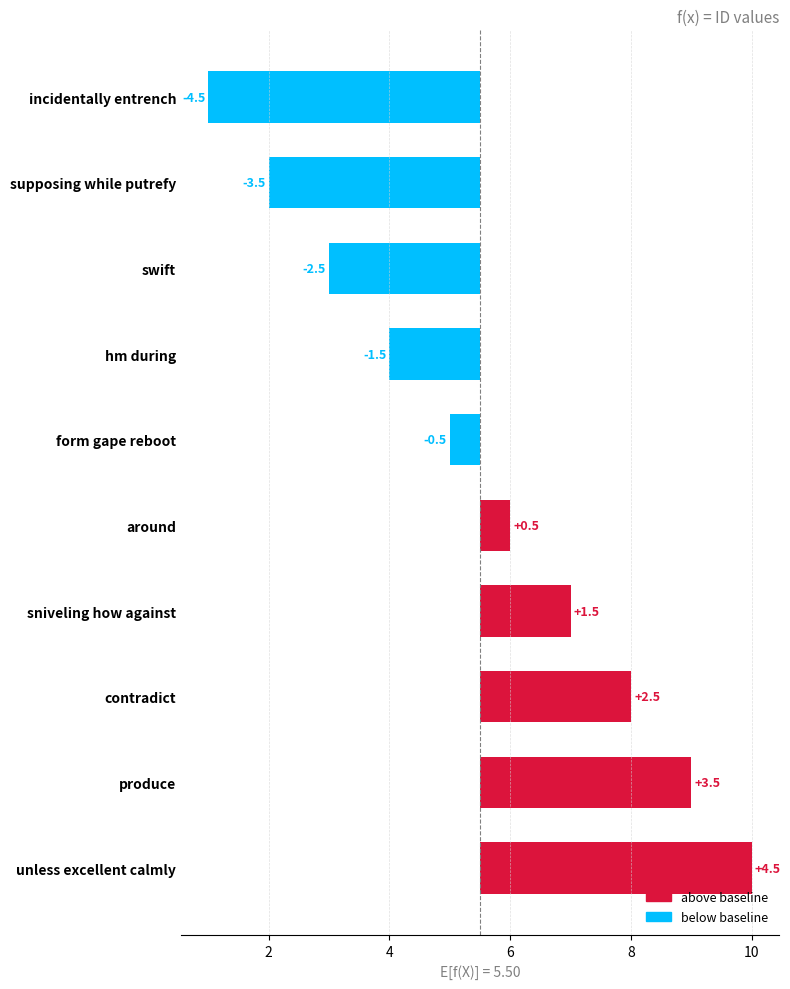

Does the chart contain any negative values?

Yes